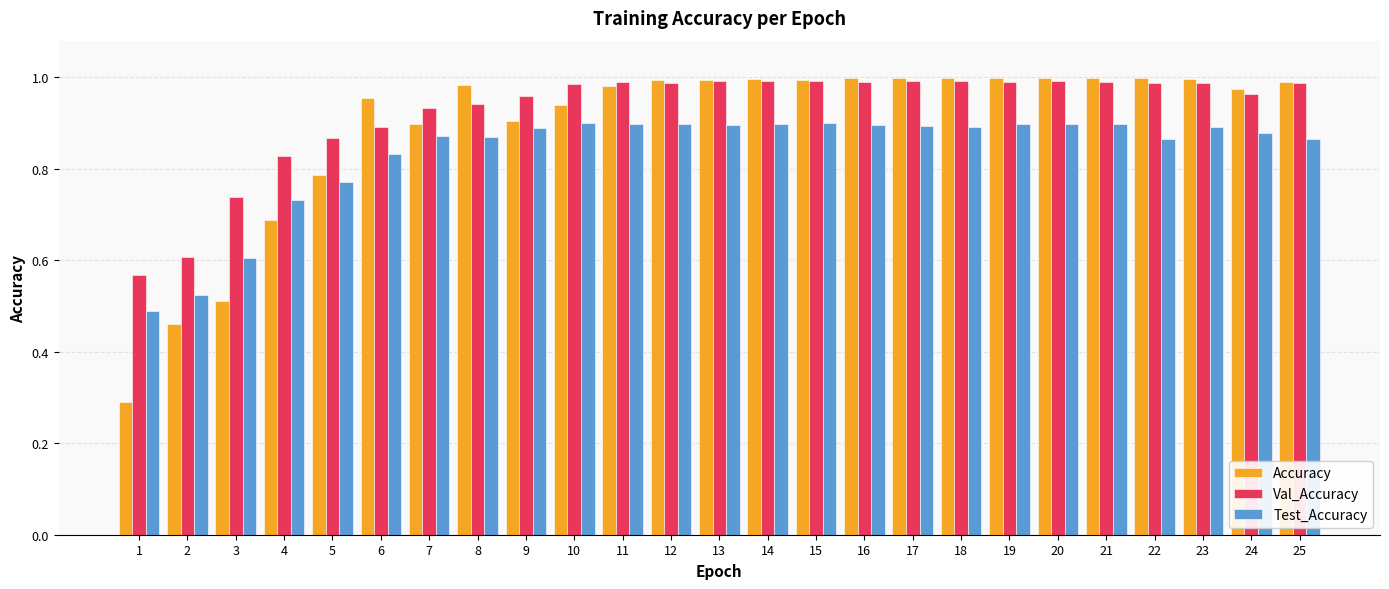

What is the difference between the maximum and second lowest values in the Test_Accuracy series?

0.4